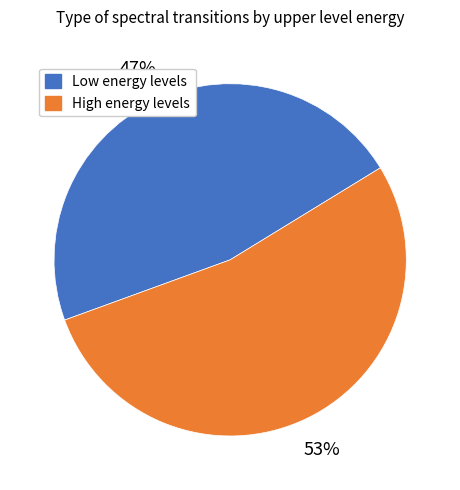

Is there a majority slice in this chart?

Yes